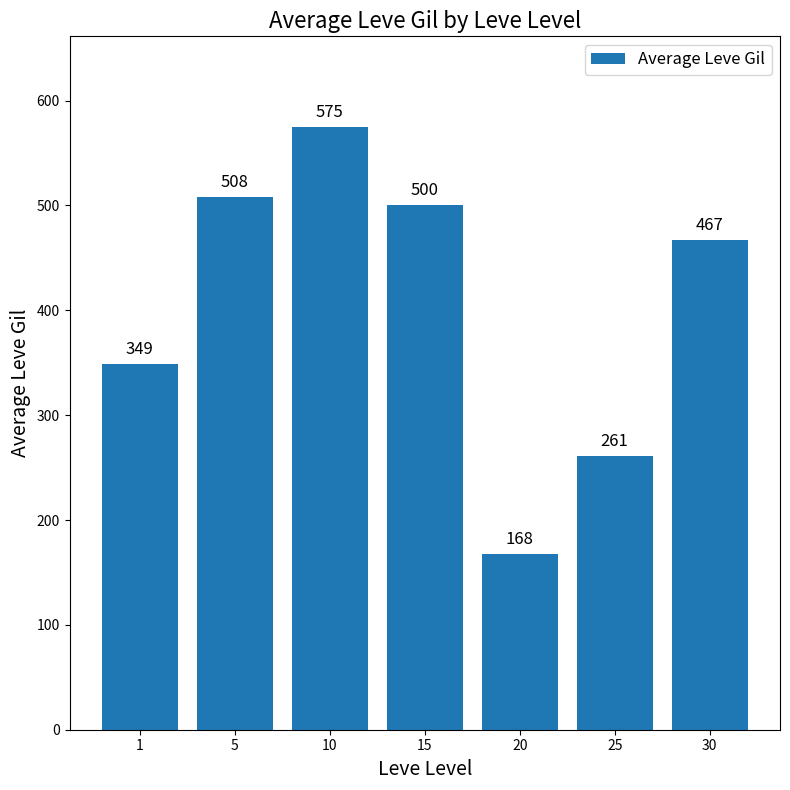

Reading left to right, transcribe all the data shown in this chart.

349	508	575	500	168	261	467